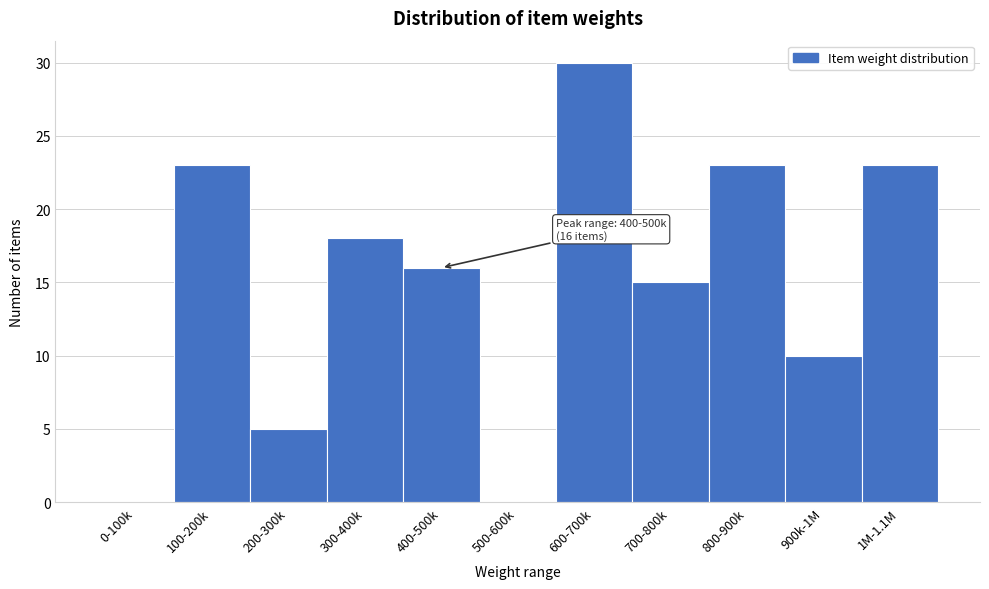

Reading right to left, transcribe all the data shown in this chart.

1M-1.1M=23	900k-1M=10	800-900k=23	700-800k=15	600-700k=30	500-600k=0	400-500k=16	300-400k=18	200-300k=5	100-200k=23	0-100k=0